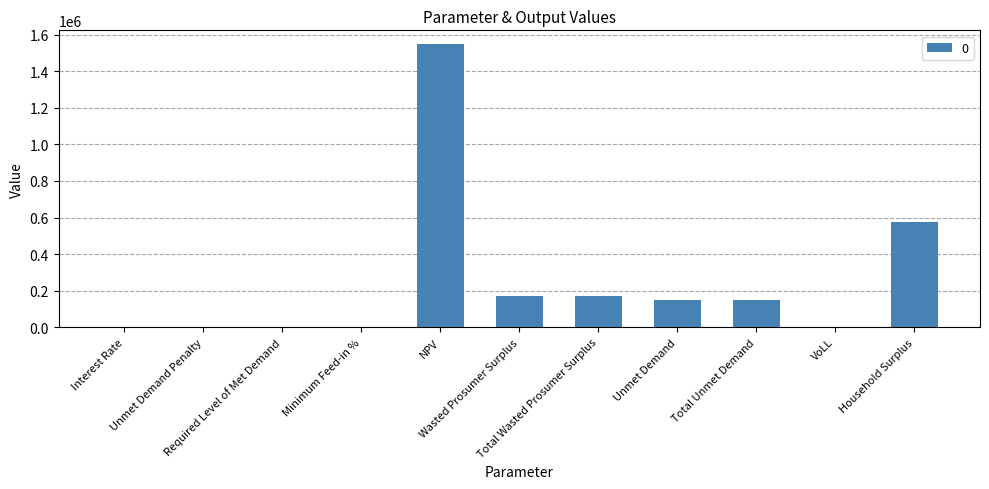

What is the sum of all values?

2762830.2